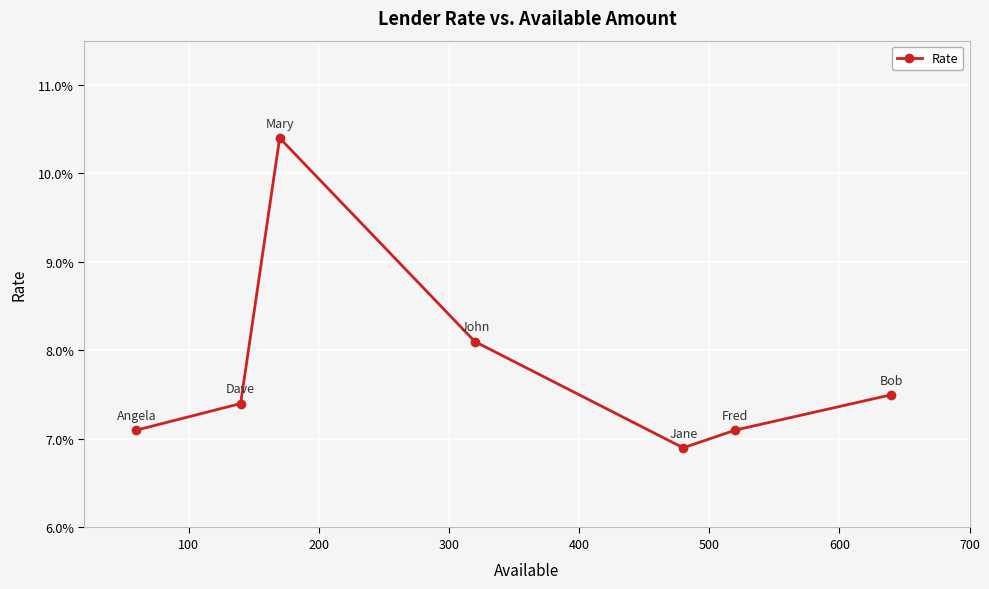

Does the chart have visible grid lines?

Yes